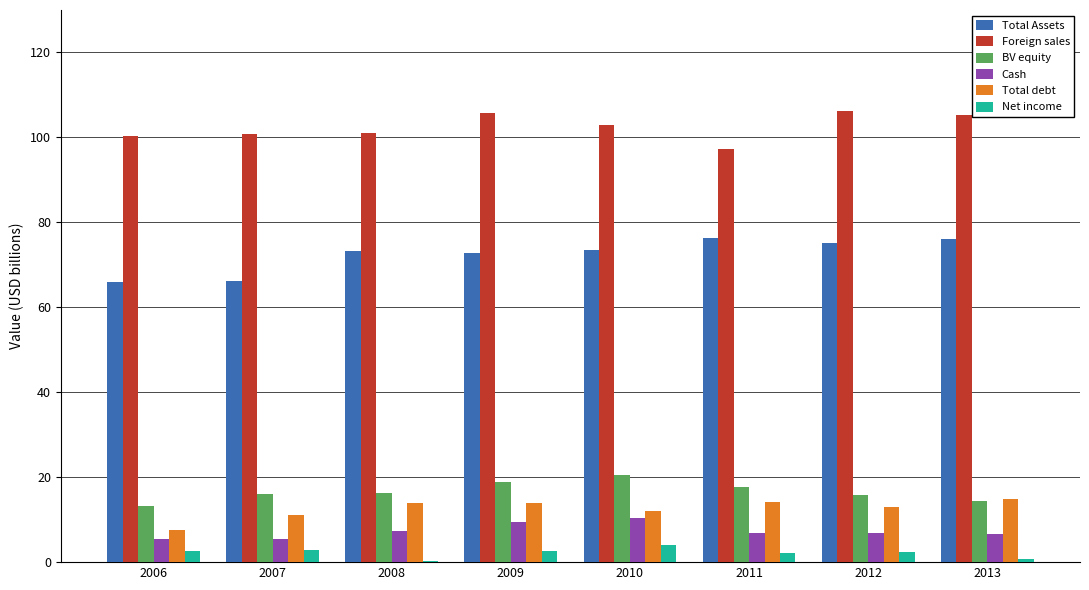

What is the total value across all series at 2010?

223.6